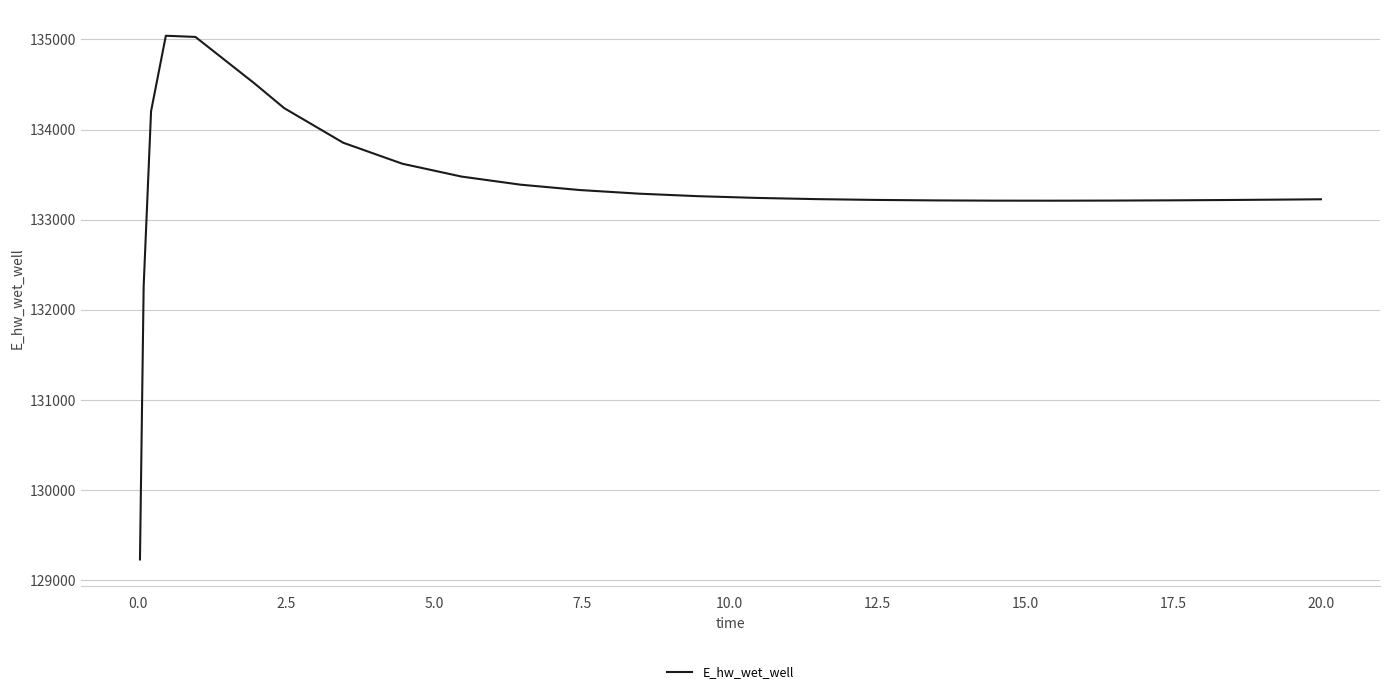

What is the difference between the maximum and minimum values?

5817.6